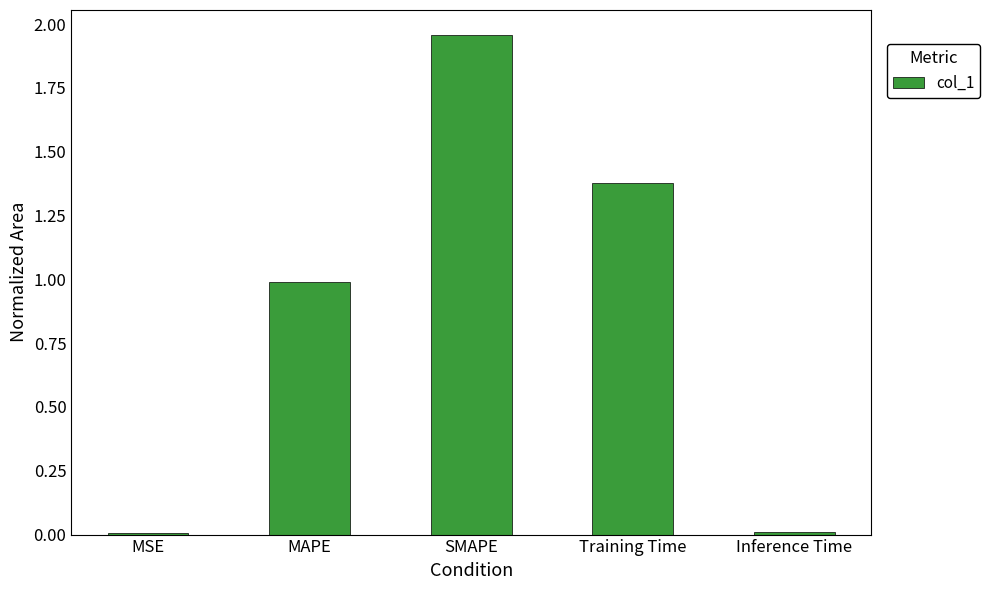

What is the difference between the values at Training Time and SMAPE?

0.6